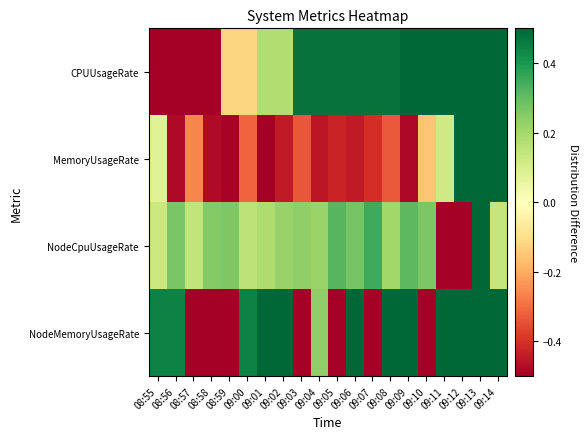

At how many categories does at least one series exceed 0?

20